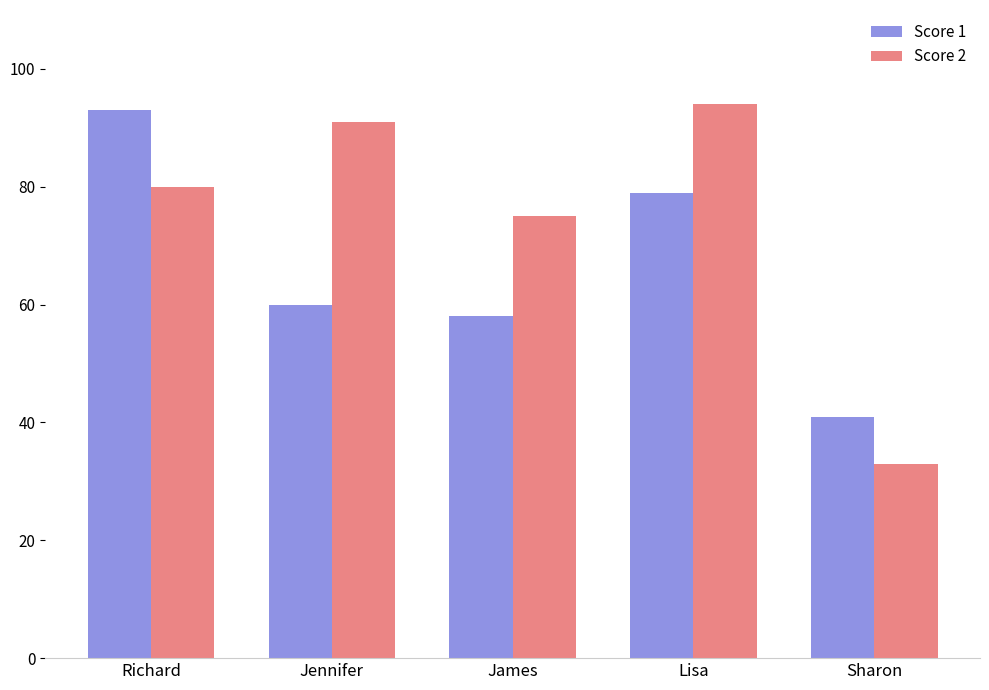

What are all the series names shown in the legend?

Score 1, Score 2